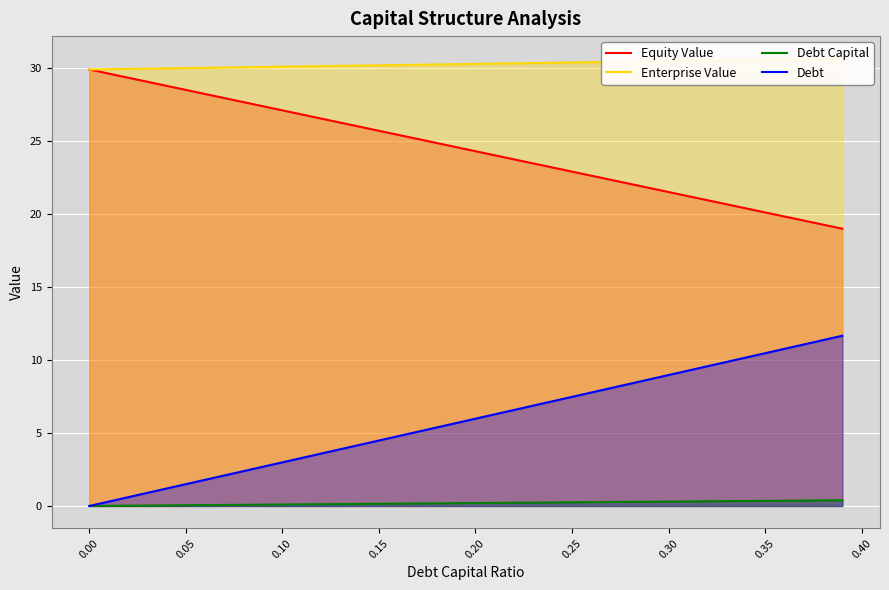

What is the maximum value for Debt?

11.7